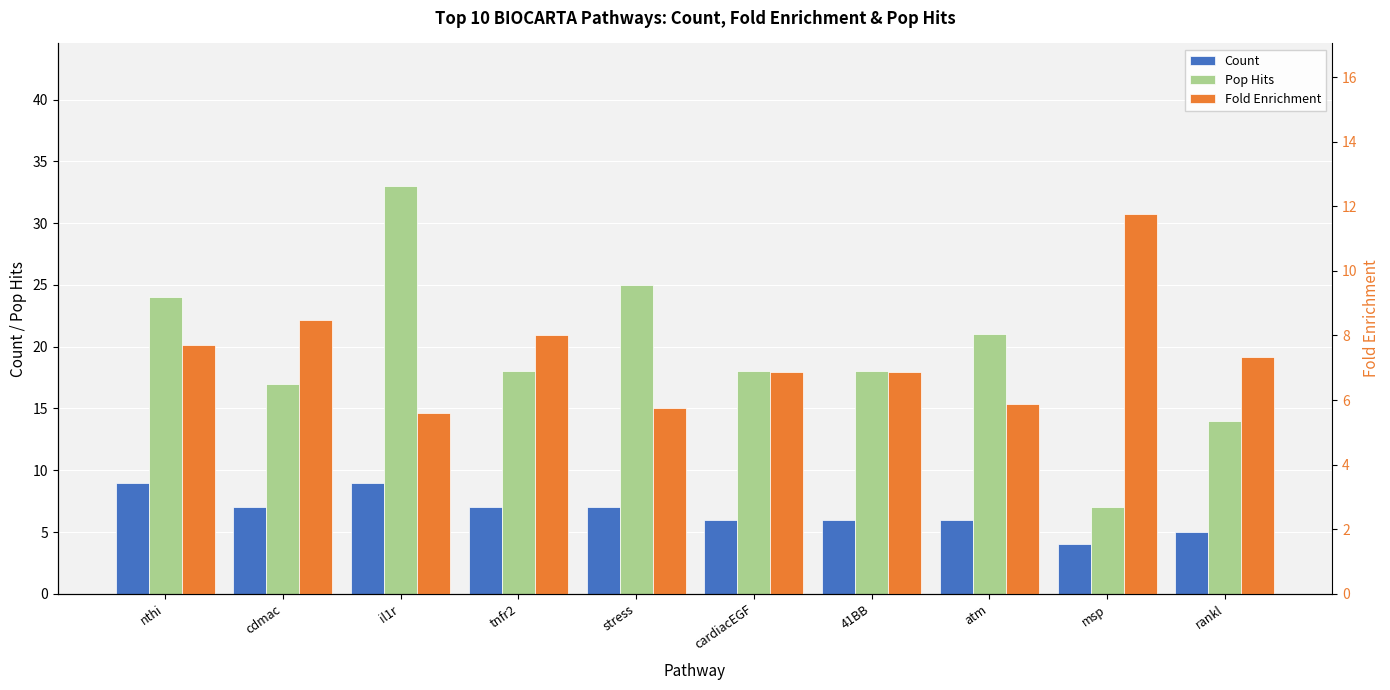

Which has a higher value, 41BB or tnfr2?

tnfr2